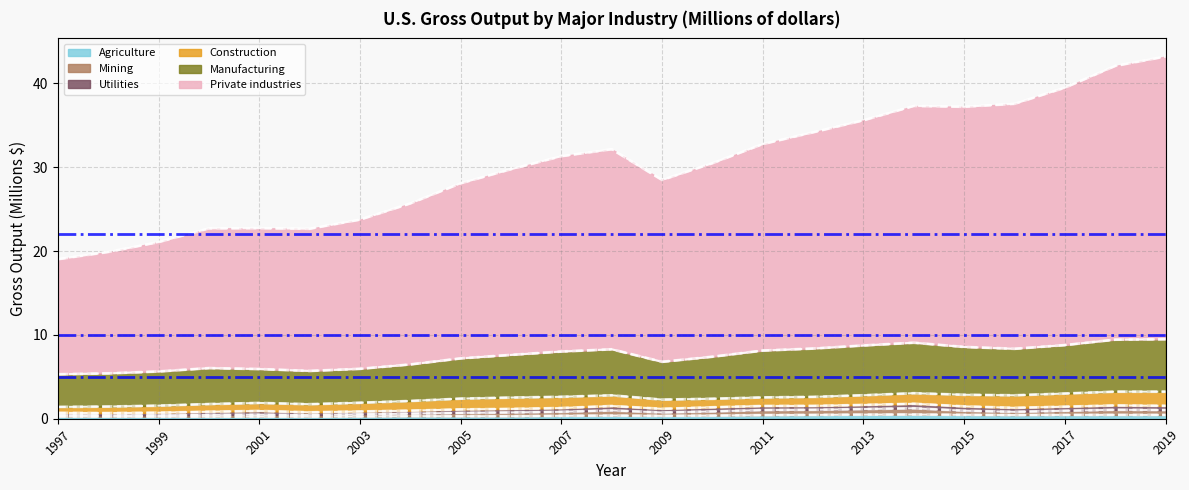

True or false: Manufacturing and Agriculture intersect in this chart.

False